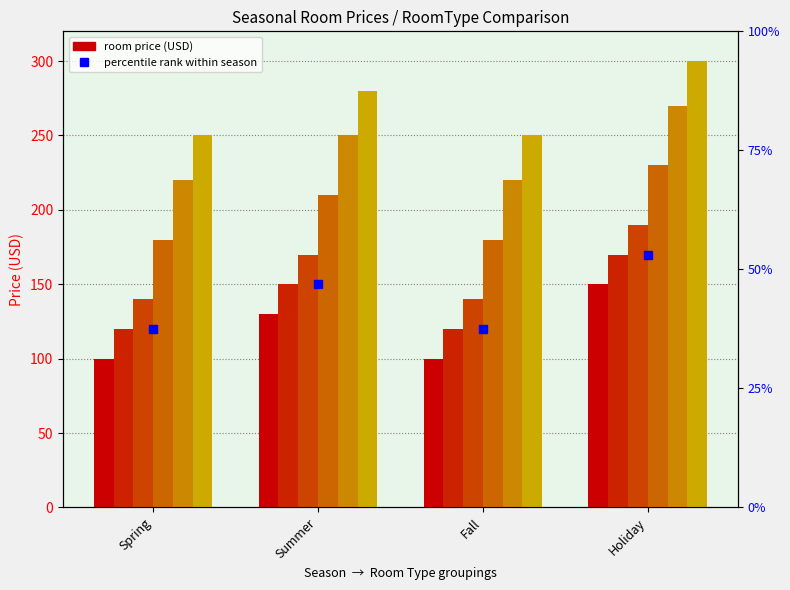

At which category is the sum across all series the highest?

Holiday